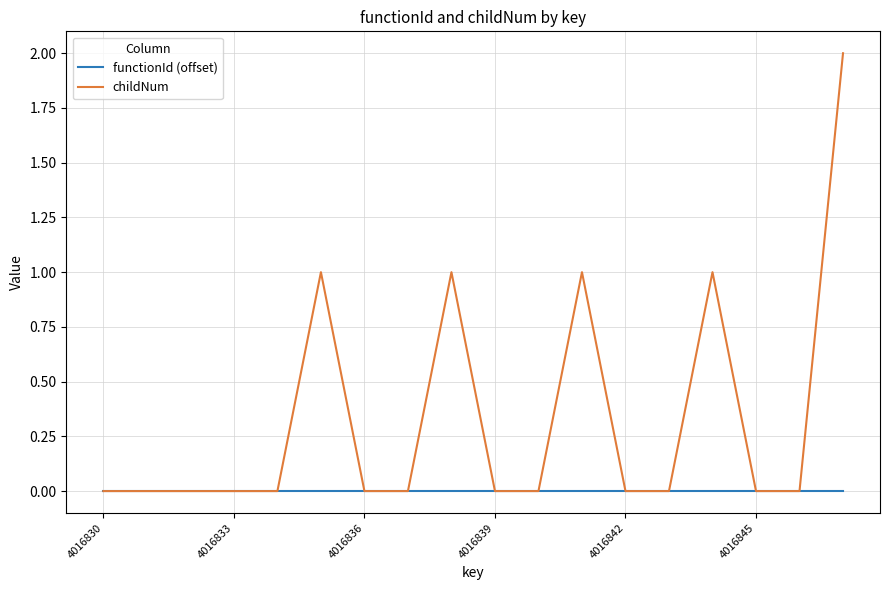

Which series has the widest spread of values?

childNum